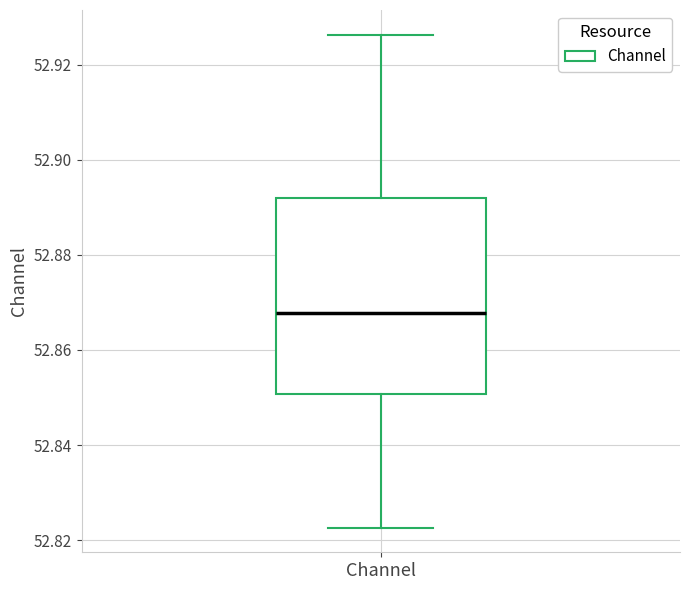

Read this box plot against the y-axis: the position of the median line, the range covered by the box, and the ends of both whiskers. The values are not printed on the chart, so give them approximately, as read against the axis.

median 52.868, box 52.850 to 52.892, whiskers 52.822 to 52.926